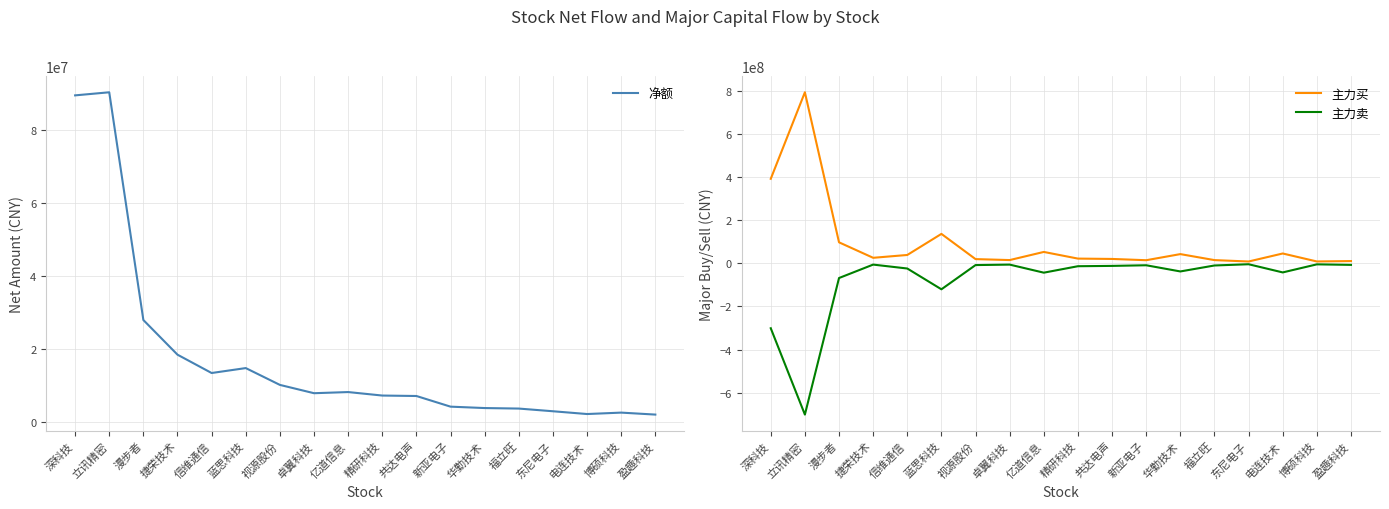

What is the sum of all 主力买 values?

1745166063